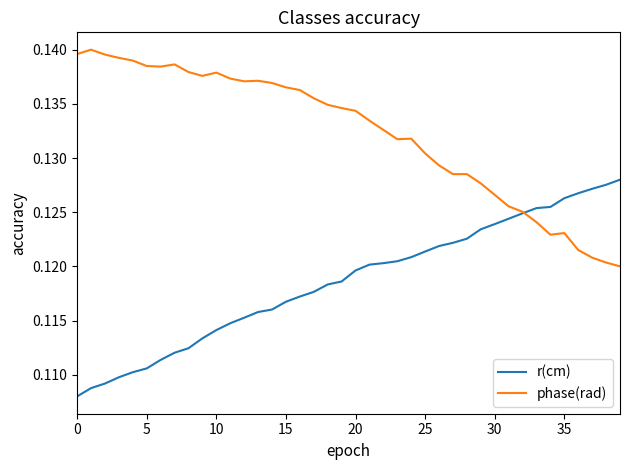

List the series in order of their peak value, lowest first.

r(cm), phase(rad)